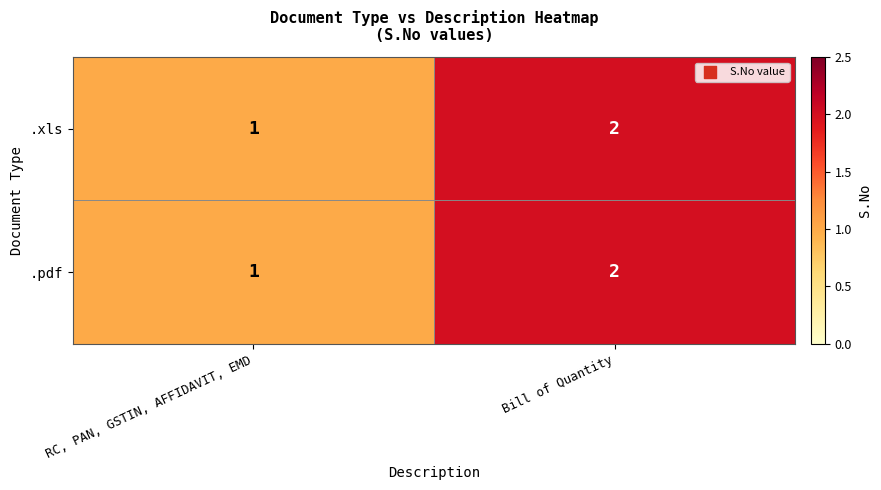

Rank the categories by .pdf value from highest to lowest.

Bill of Quantity, RC, PAN, GSTIN, AFFIDAVIT, EMD